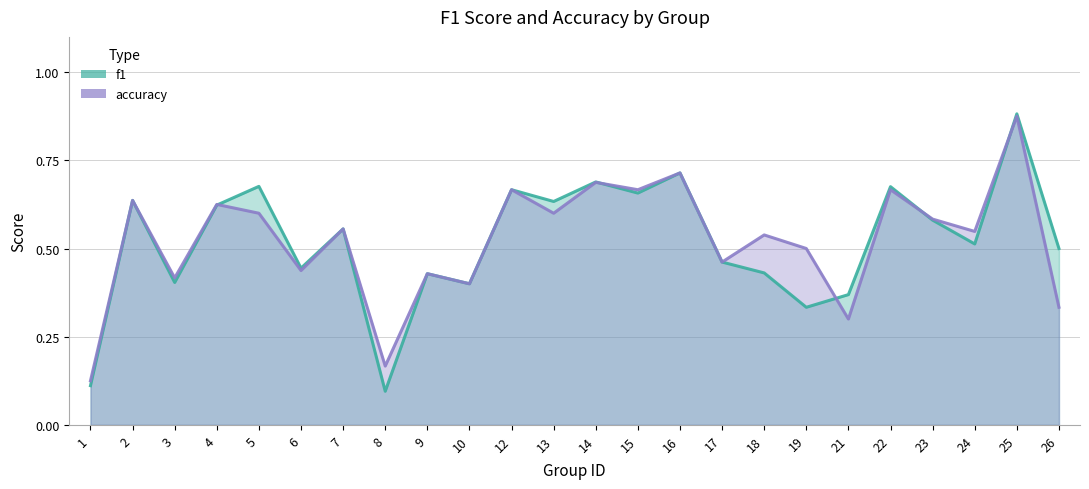

Where do f1 and accuracy first cross each other?

4 and 5